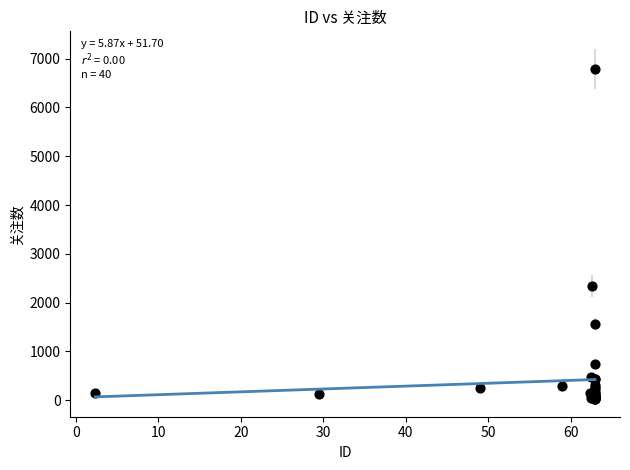

What Y value in the scatter plot is closest to 3404?

2340